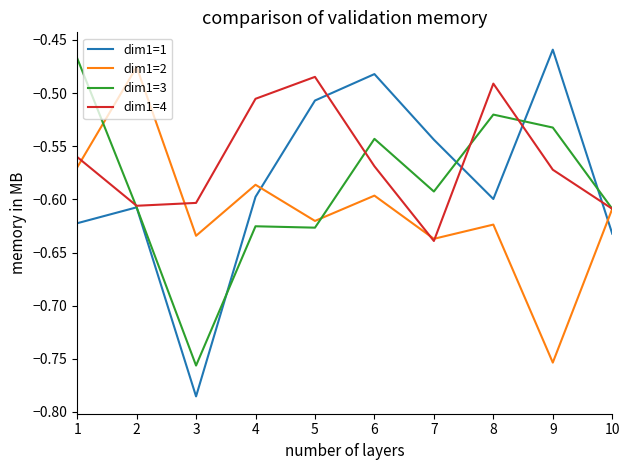

At which label does dim1=1 reach its minimum?

3